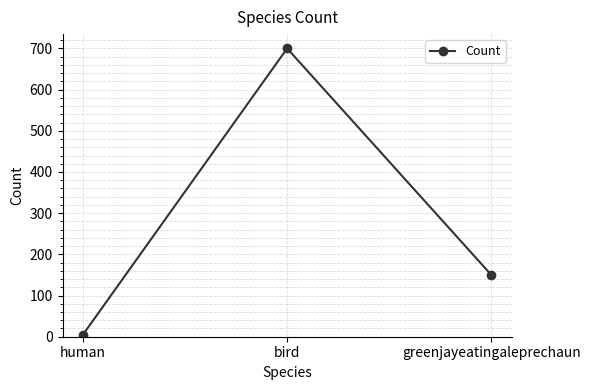

The chart shows a value of 150 at greenjayeatingaleprechaun. True or false?

True